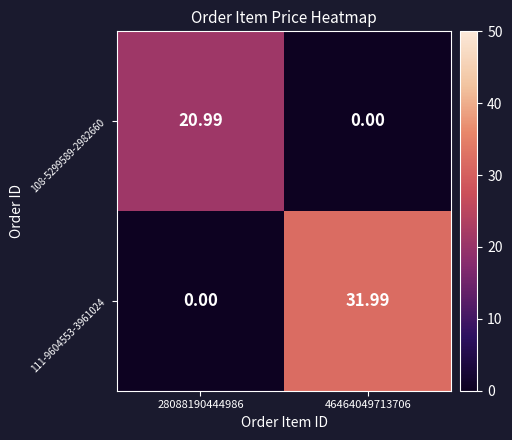

Is the value of 111-9604553-3961024 at 46464049713706 greater than the value of 108-5299589-2982660 at 46464049713706?

Yes